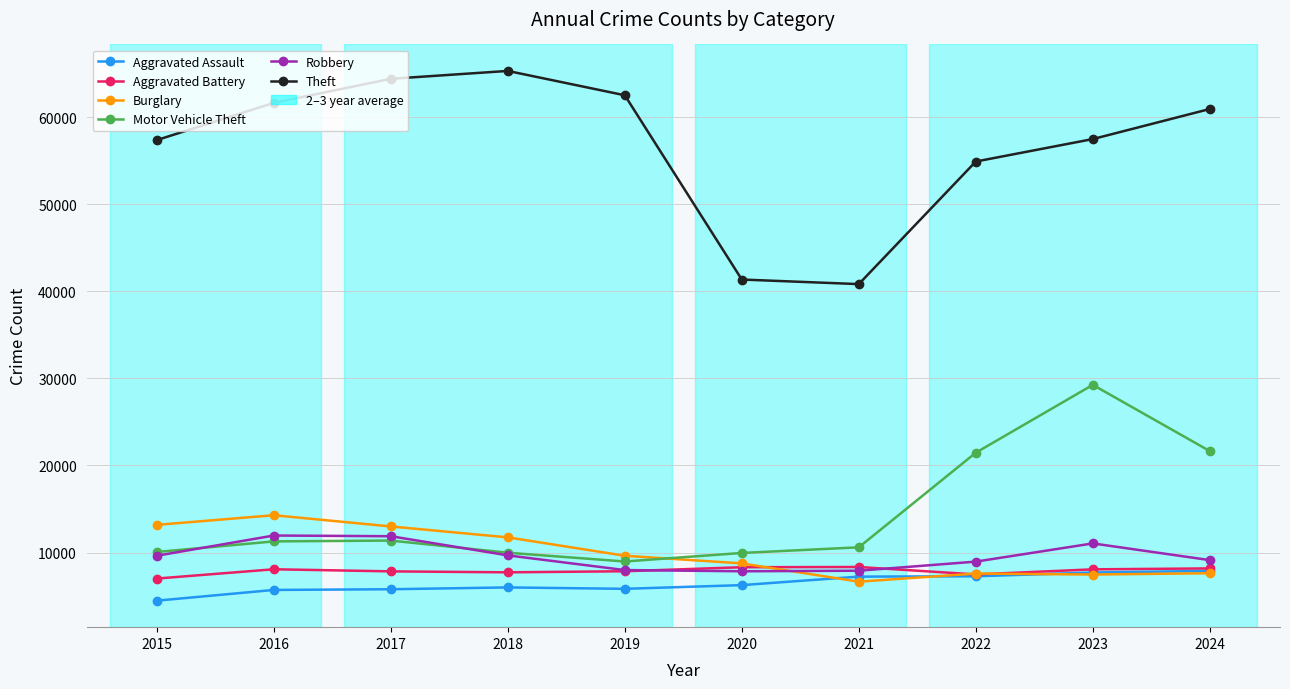

What is the sum of the Robbery values at 2015 and 2021?

17558